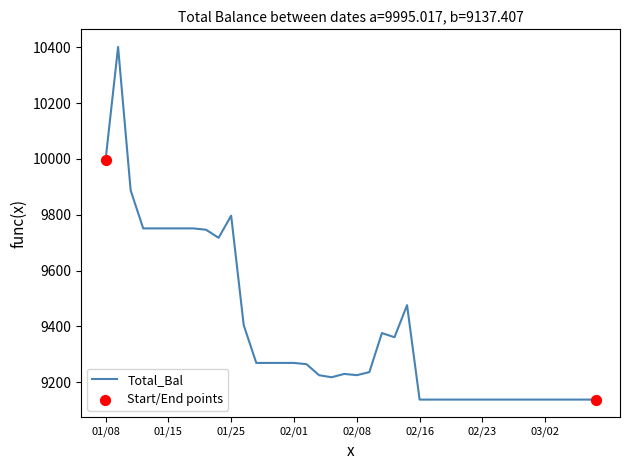

What is the greatest value displayed?

10401.5